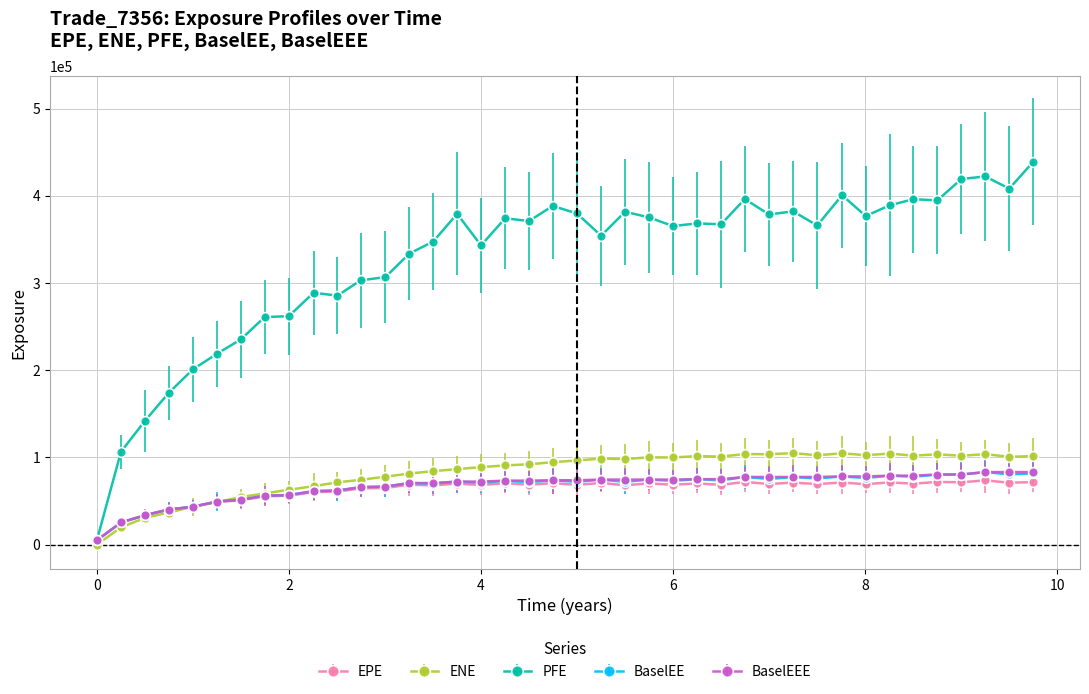

At how many categories does at least one series exceed 229238?

34